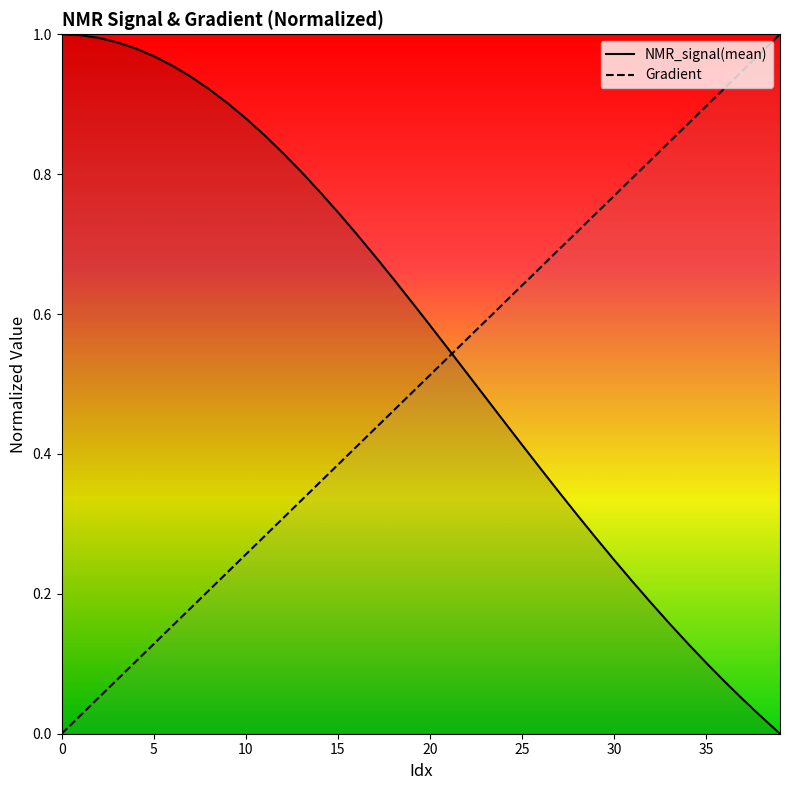

Read the NMR_signal(mean) value at 35.

0.1